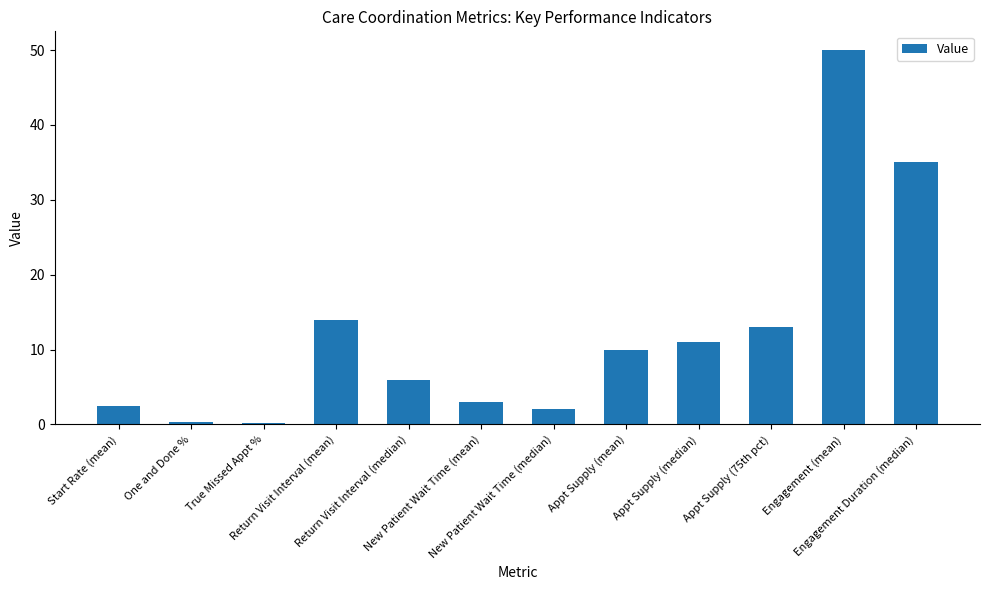

What is the difference between the maximum and minimum values?

49.8